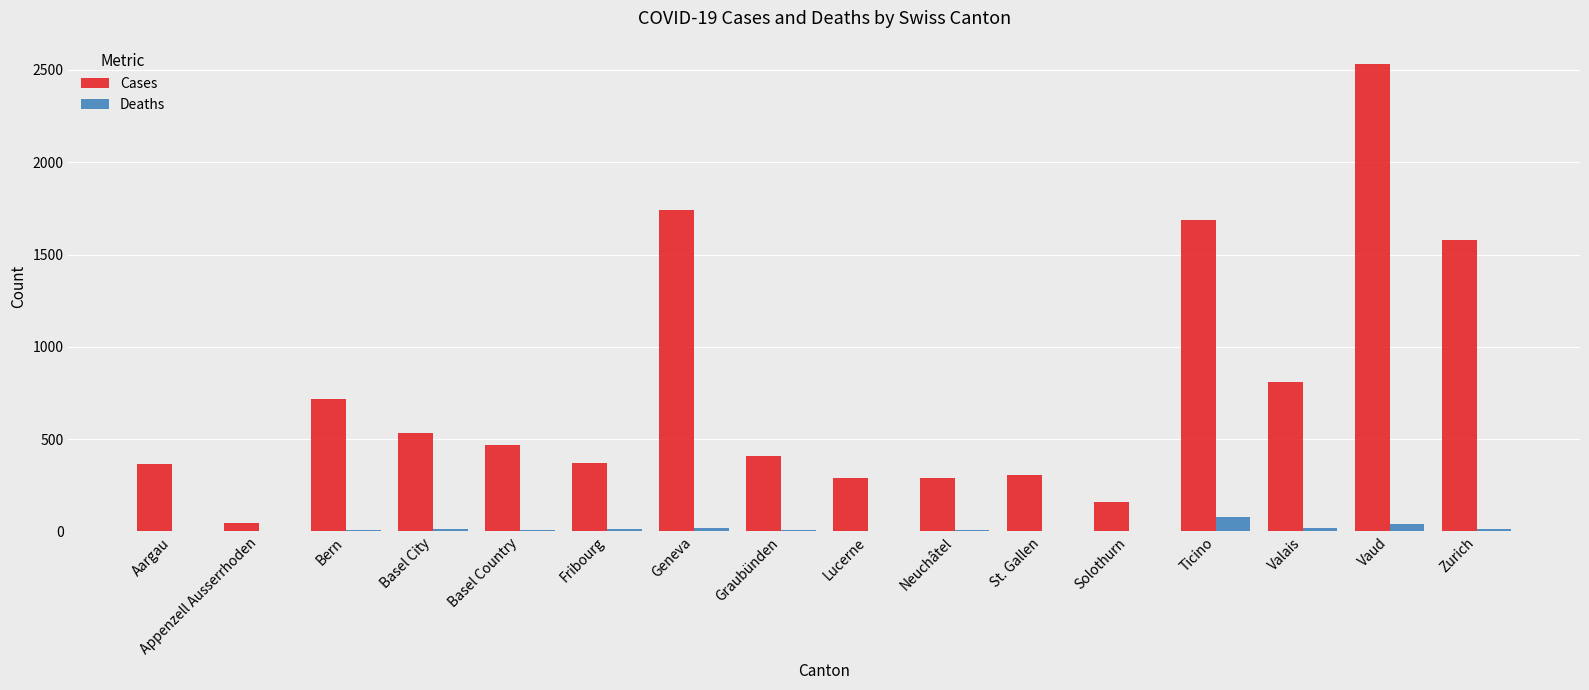

What is the highest value of the Deaths series?

76